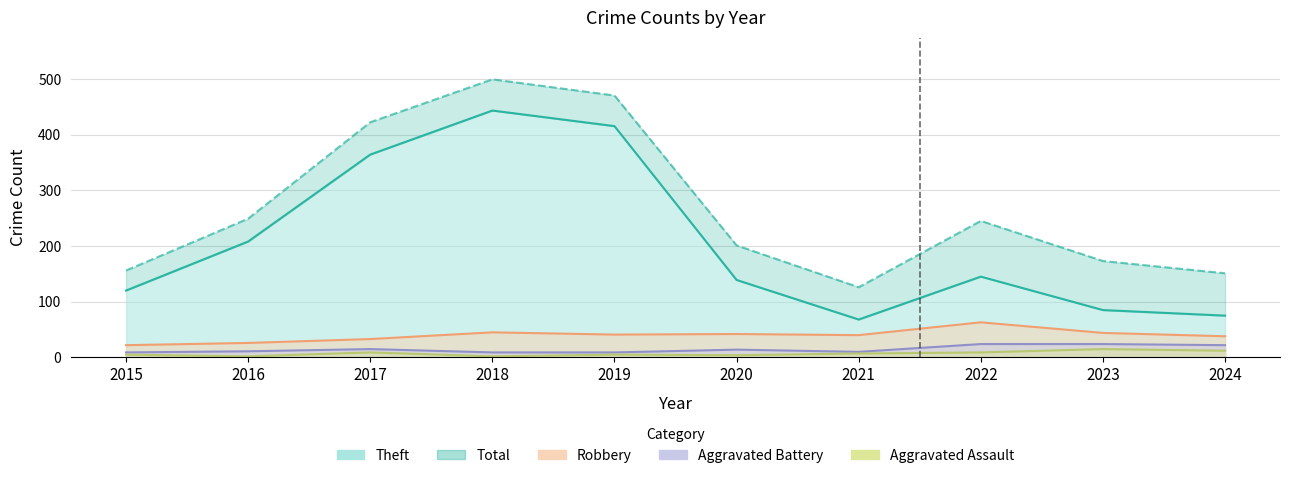

True or false: Robbery and Theft intersect in this chart.

False